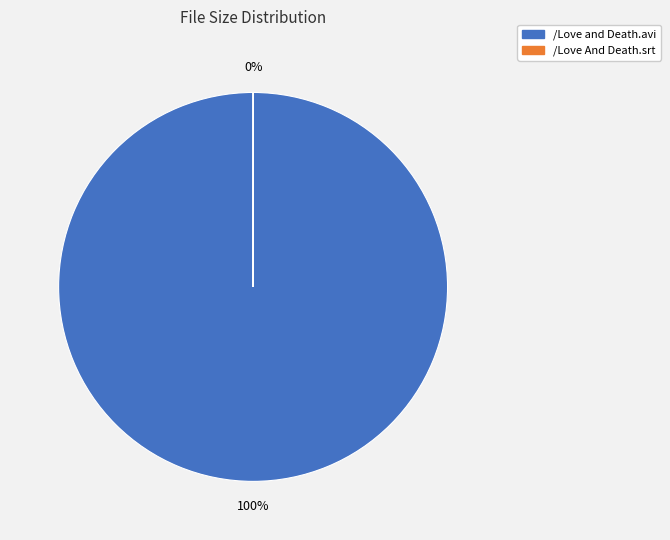

Which slice is the largest?

/Love and Death.avi